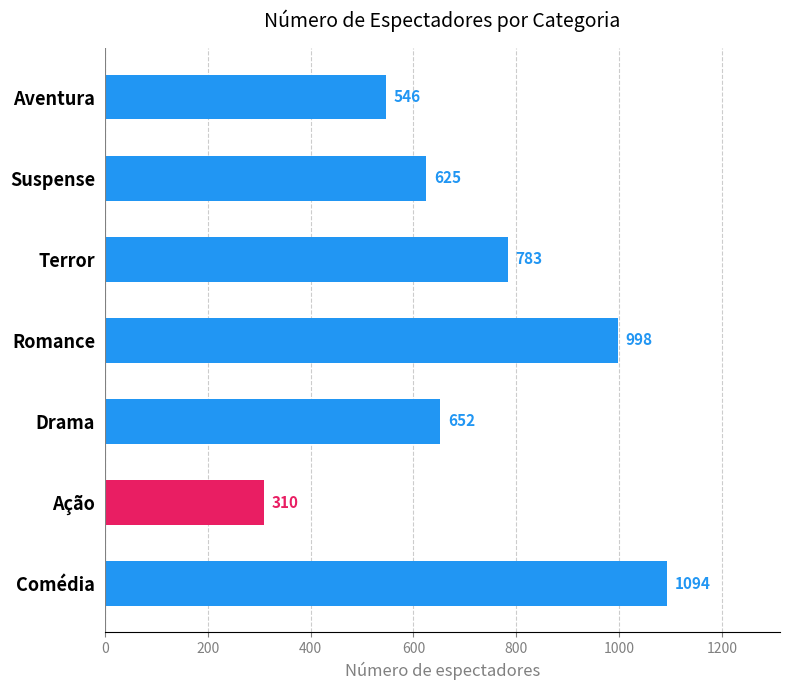

Is it true that the value at Drama is 1012?

False